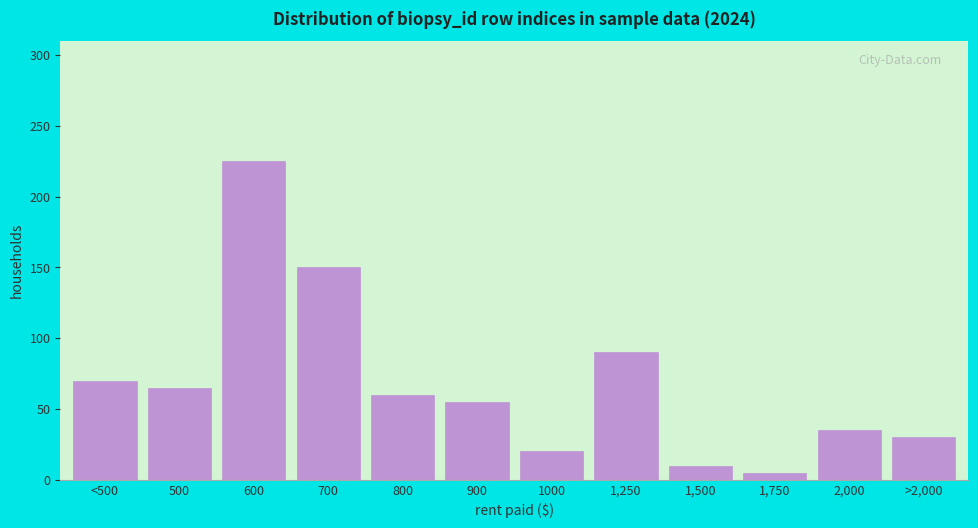

Reading left to right, list all the values displayed in this chart.

70	65	225	150	60	55	20	90	10	5	35	30